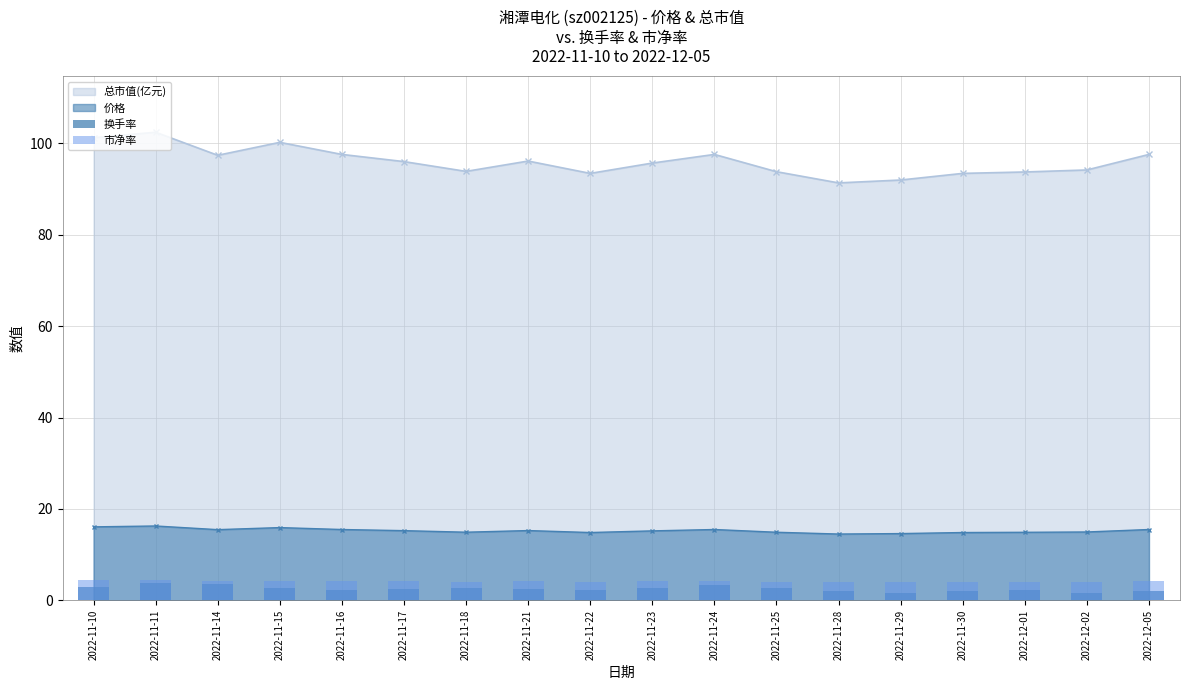

At which label is 市净率 closest to 4?

2022-11-29